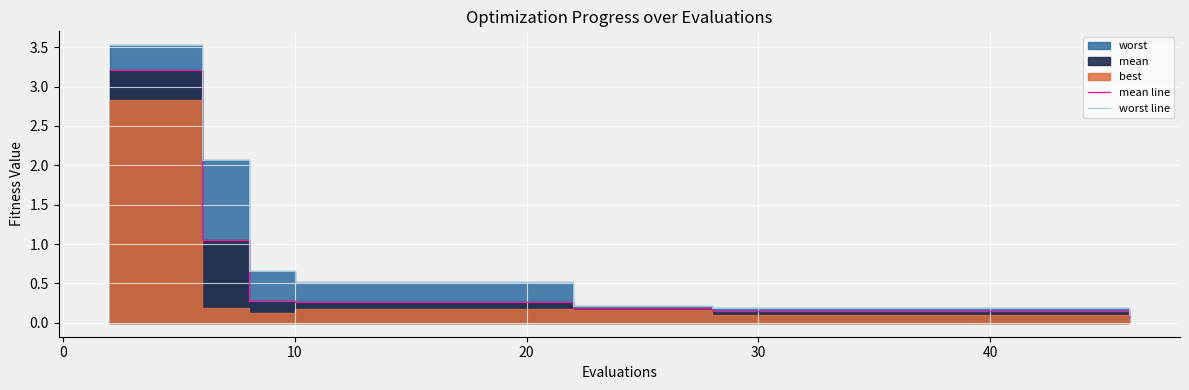

What is the value of the mean line point at the 10th from the left?

0.3